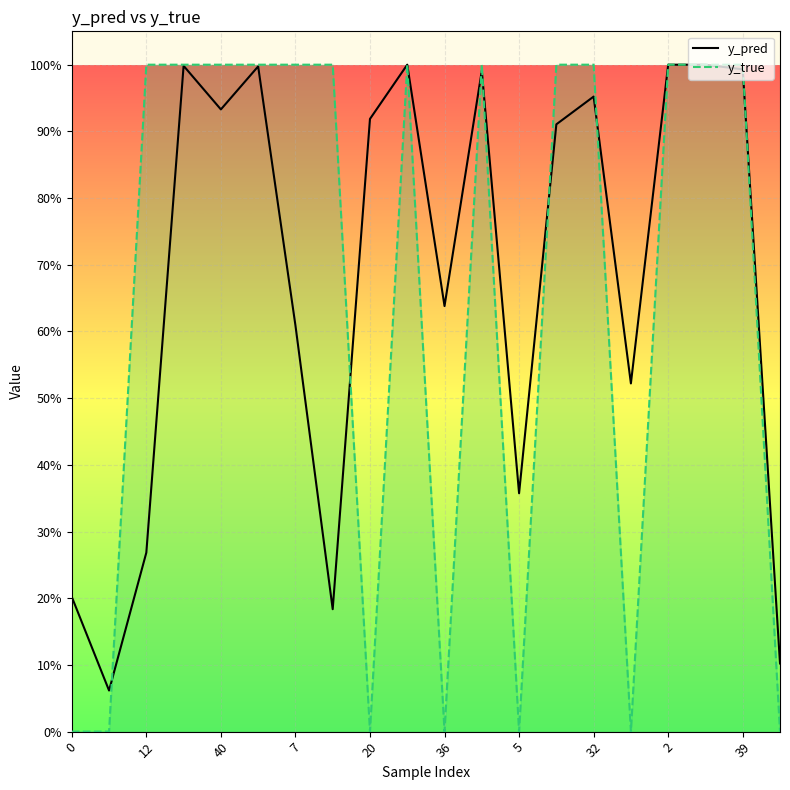

Rank the series by their average value, from lowest to highest.

y_true, y_pred